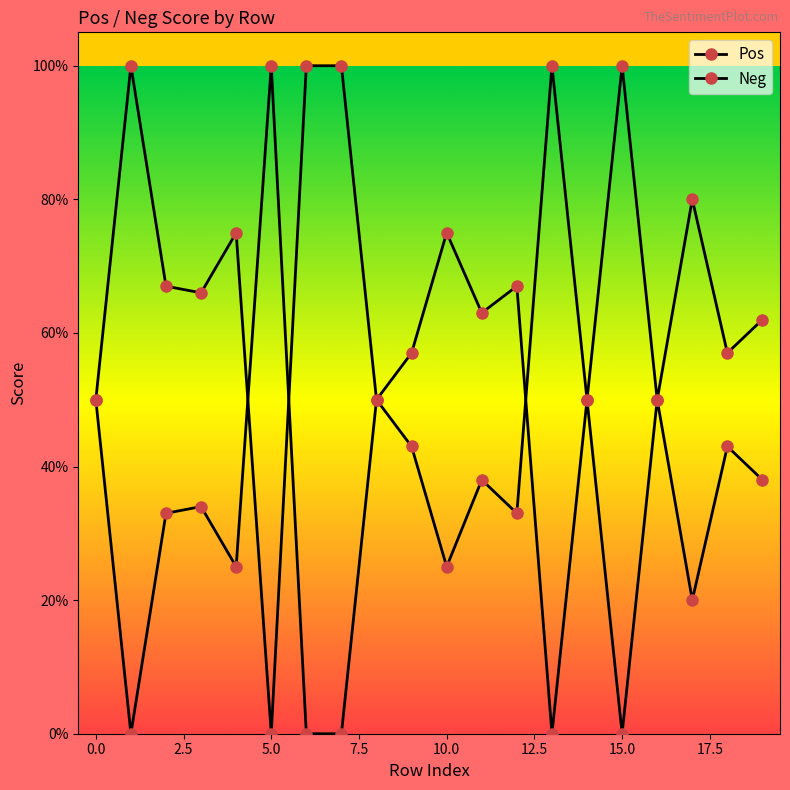

How many distinct data groups are displayed?

2